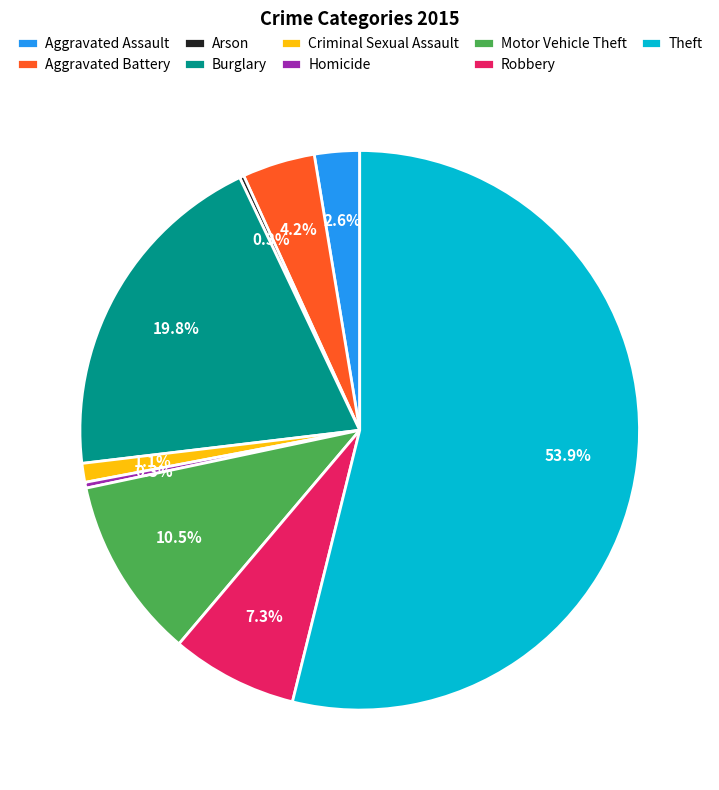

What percentage do Burglary and Robbery together represent?

27.1%